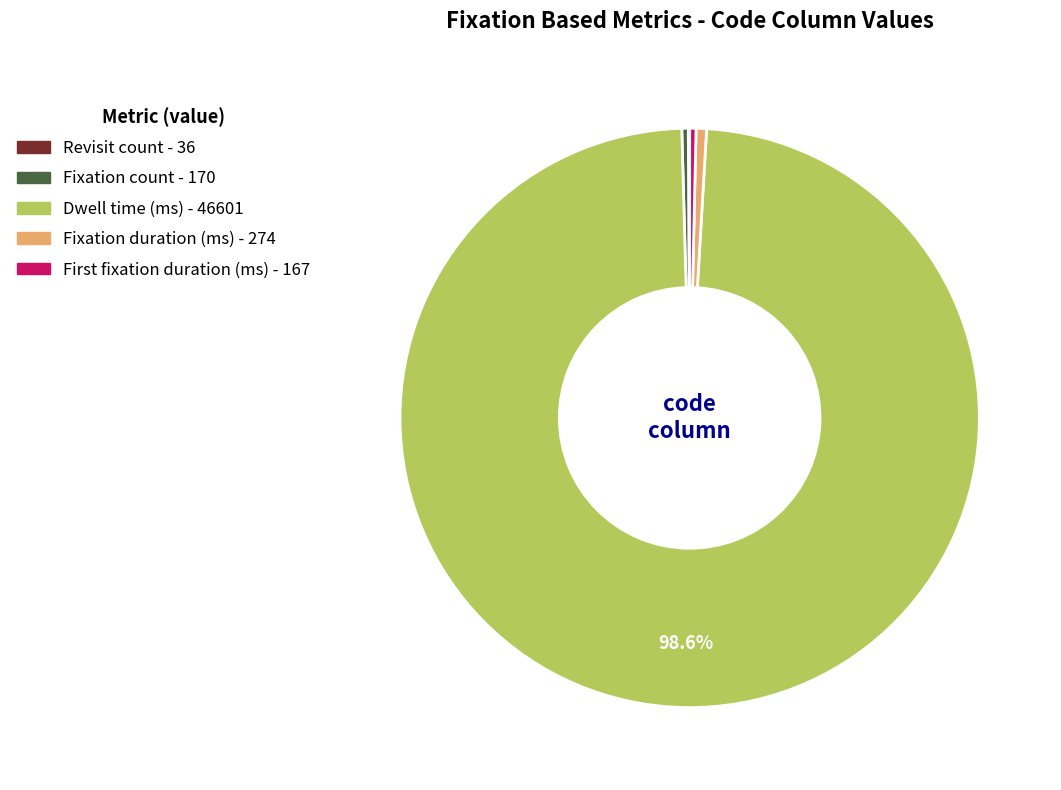

Does Dwell time (ms) account for over 50% of the chart?

Yes